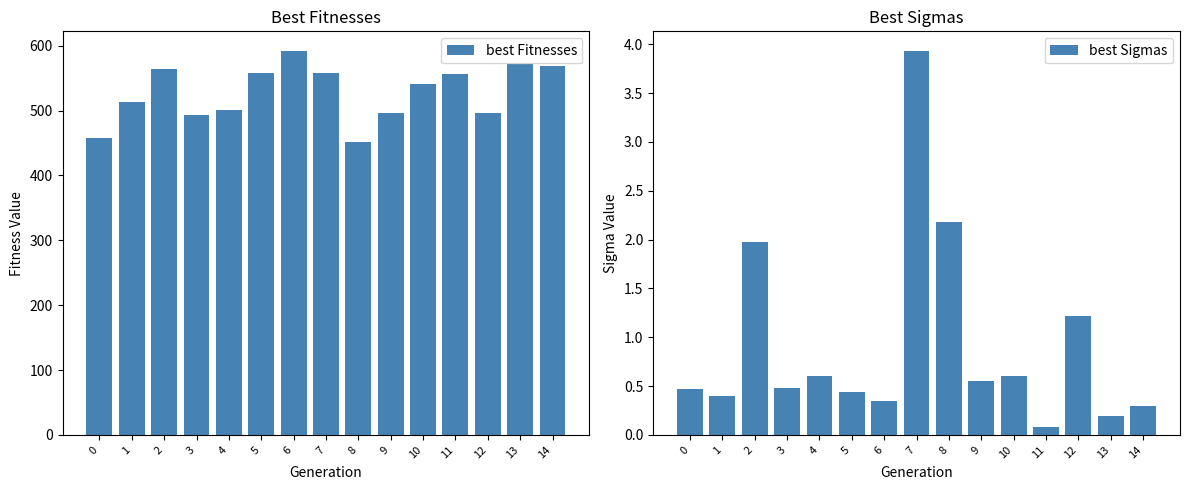

Does the chart contain stacked bars?

No